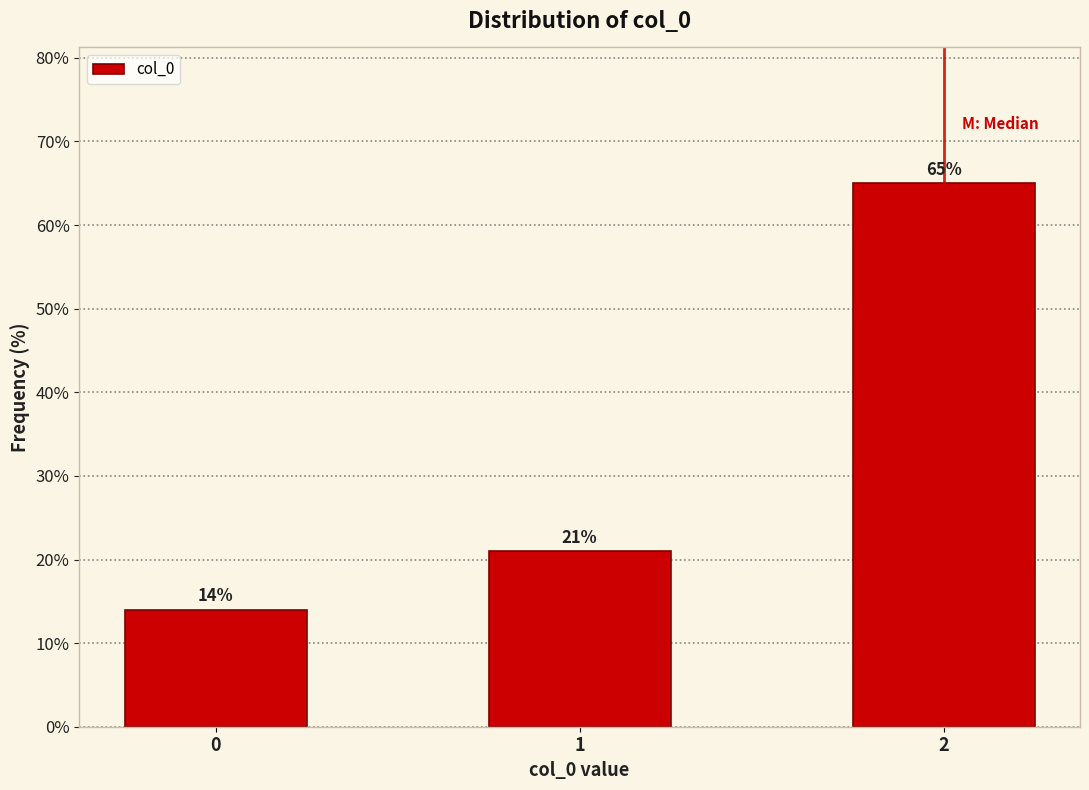

Reading right to left, list all the values displayed in this chart.

65.0	21.0	14.0